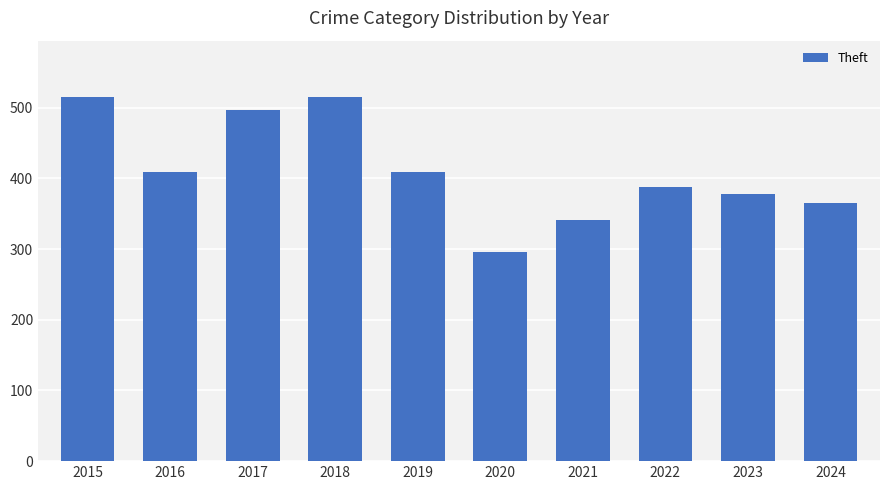

At which label does the data first exceed 409?

2015